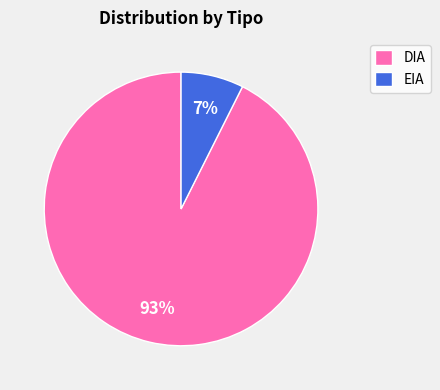

To the nearest percent, what is the average slice percentage?

50%